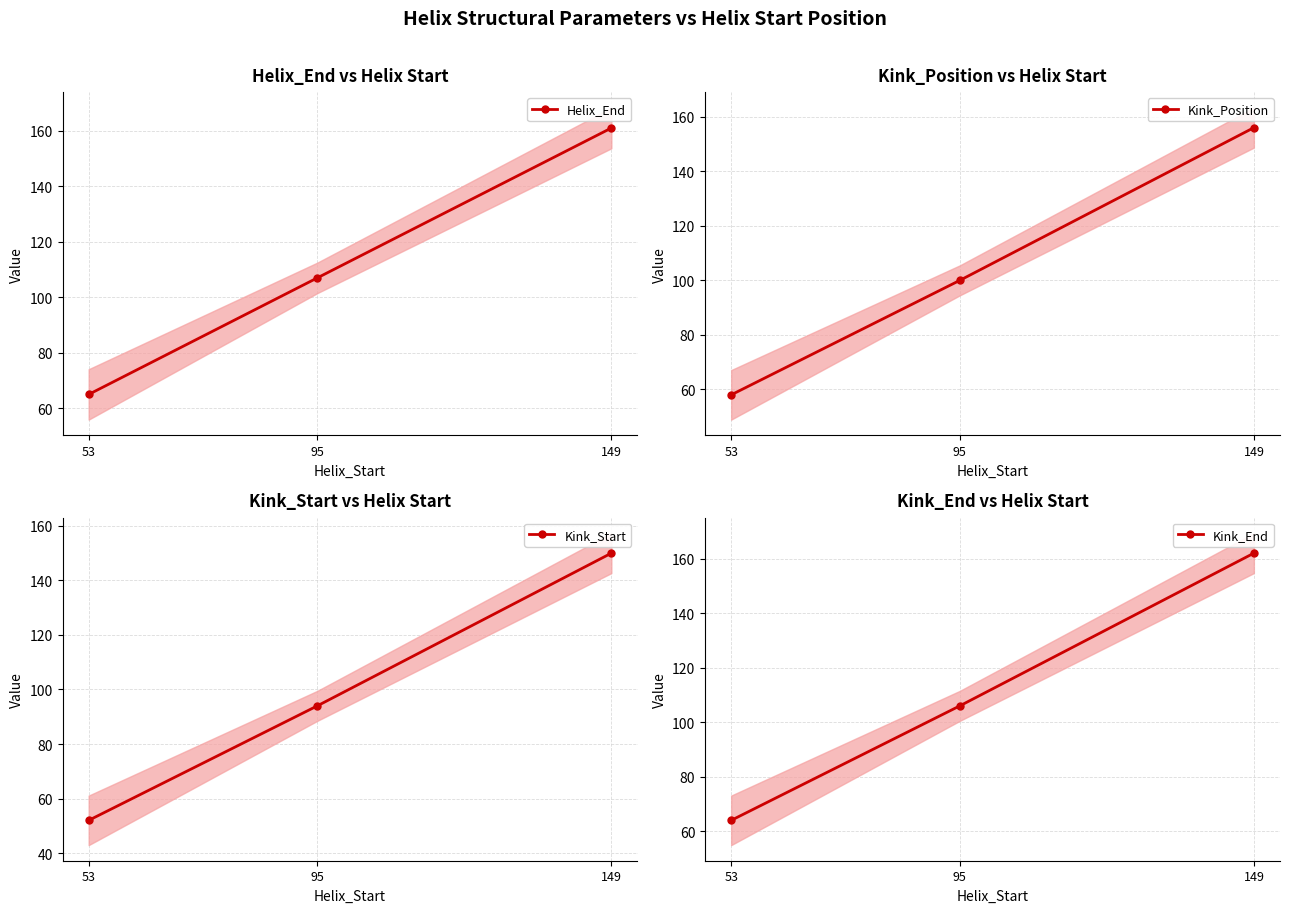

At which category is the sum across all series the highest?

149